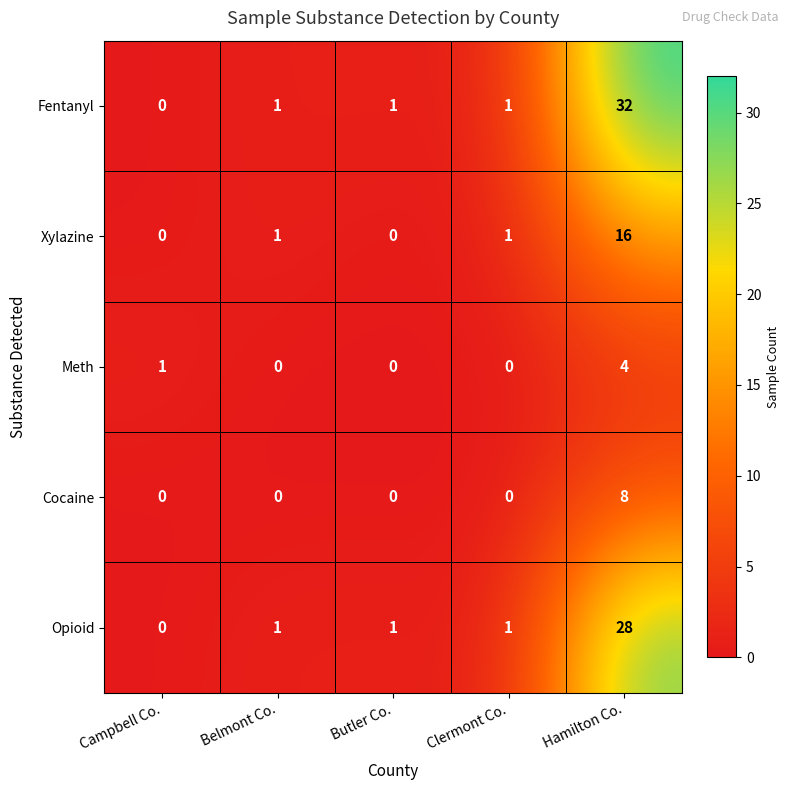

At how many categories does at least one series exceed 22?

1